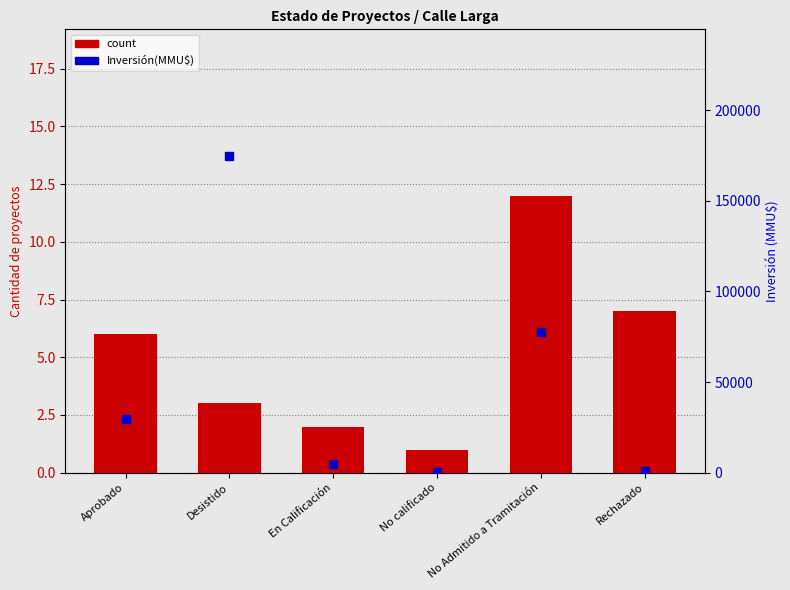

Which series contains the highest Y value?

Inversión(MMU$)